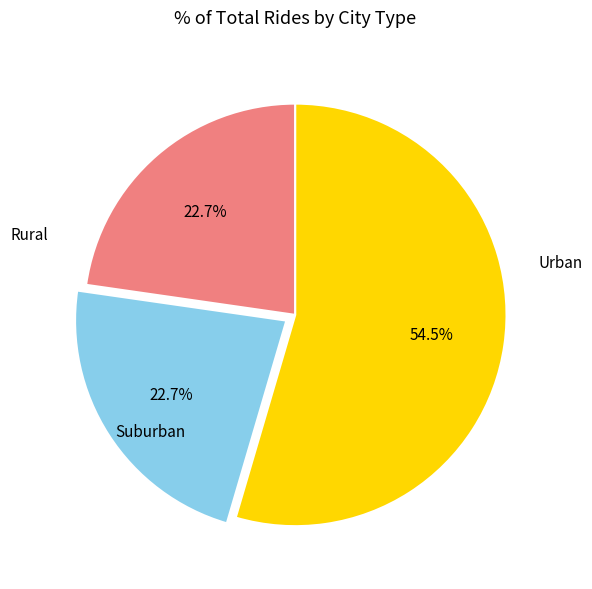

How many segments does this pie chart have?

3